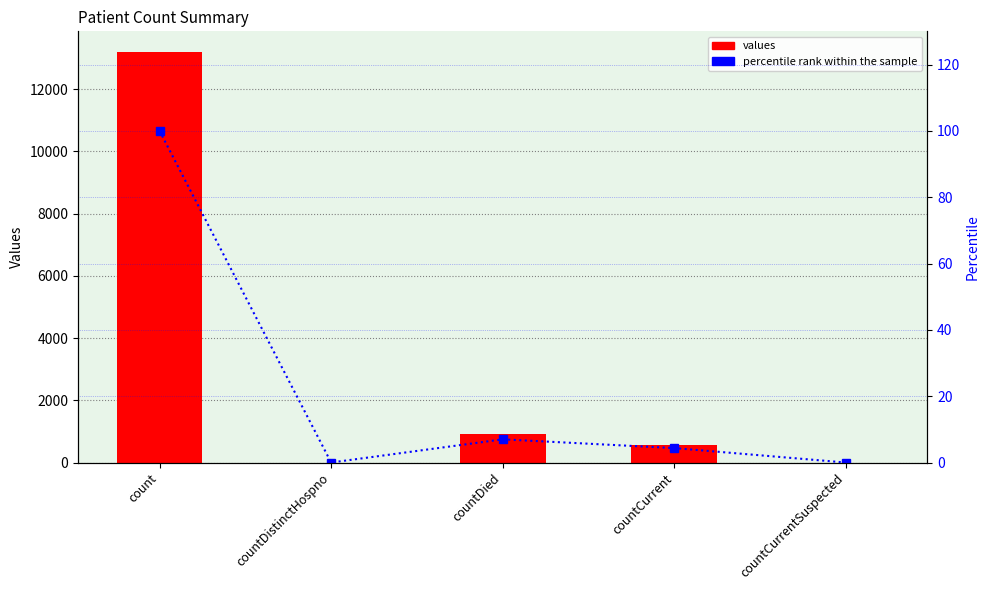

The value of percentile rank within the sample at countDied is 11.2. True or false?

False